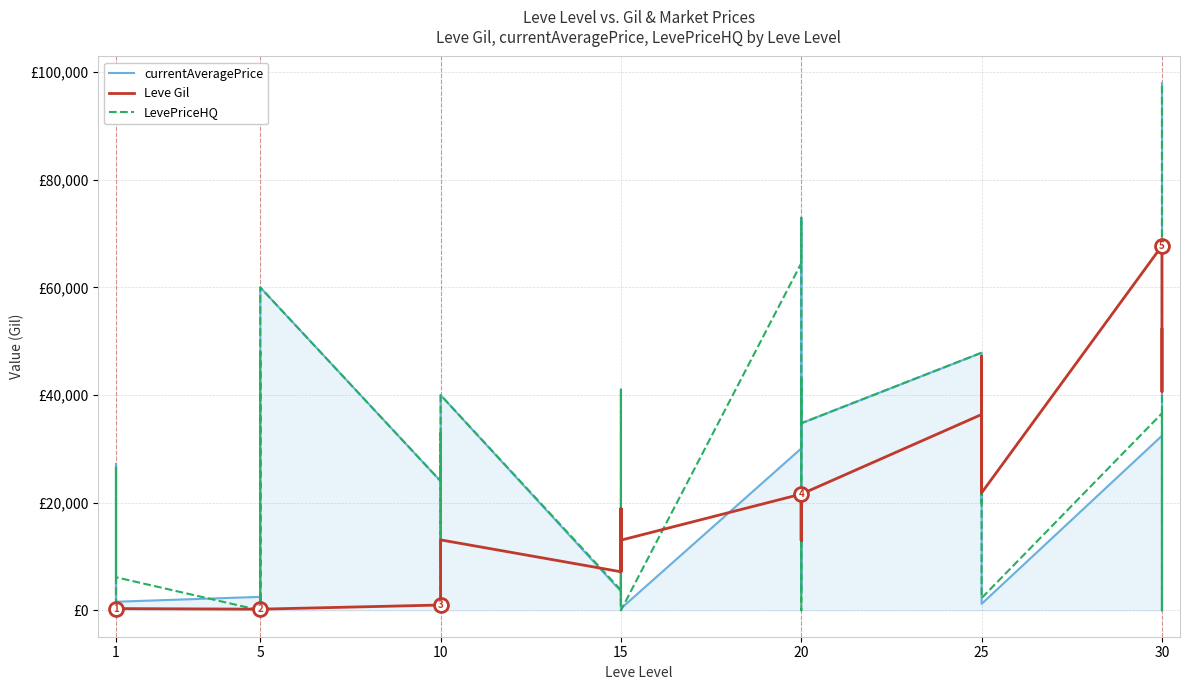

What is the greatest value displayed?

98000